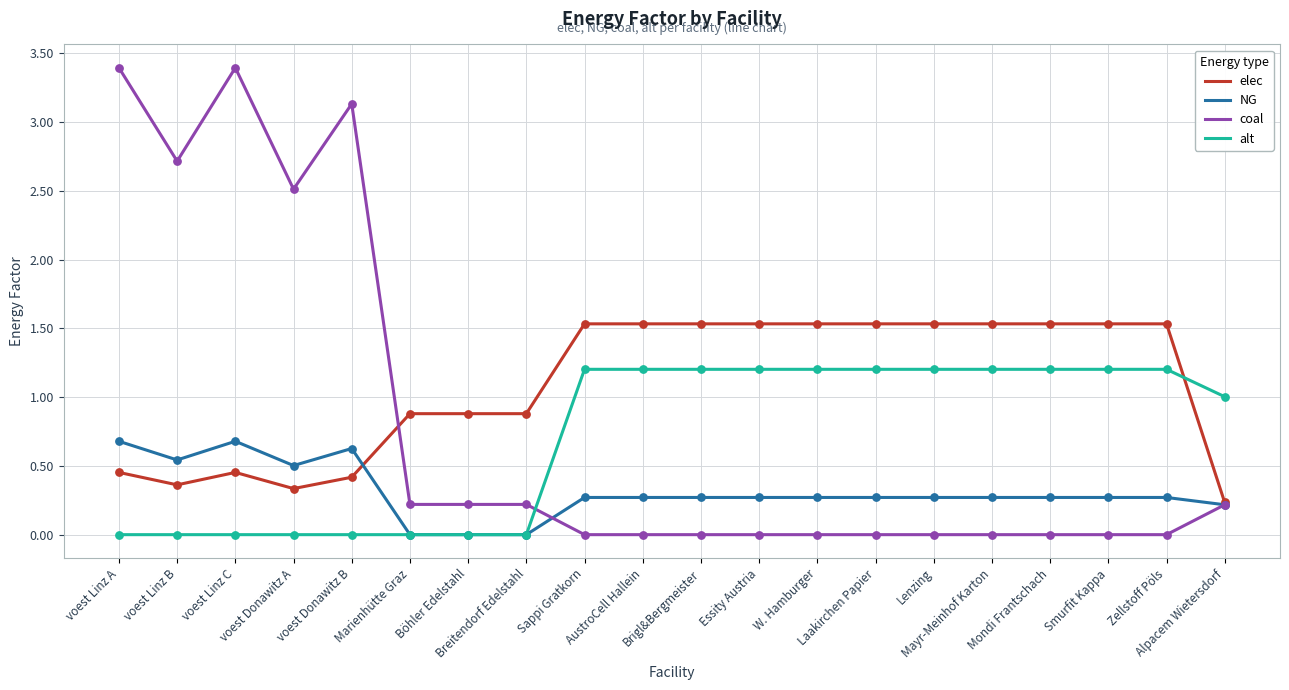

At how many categories does at least one series exceed 2?

5